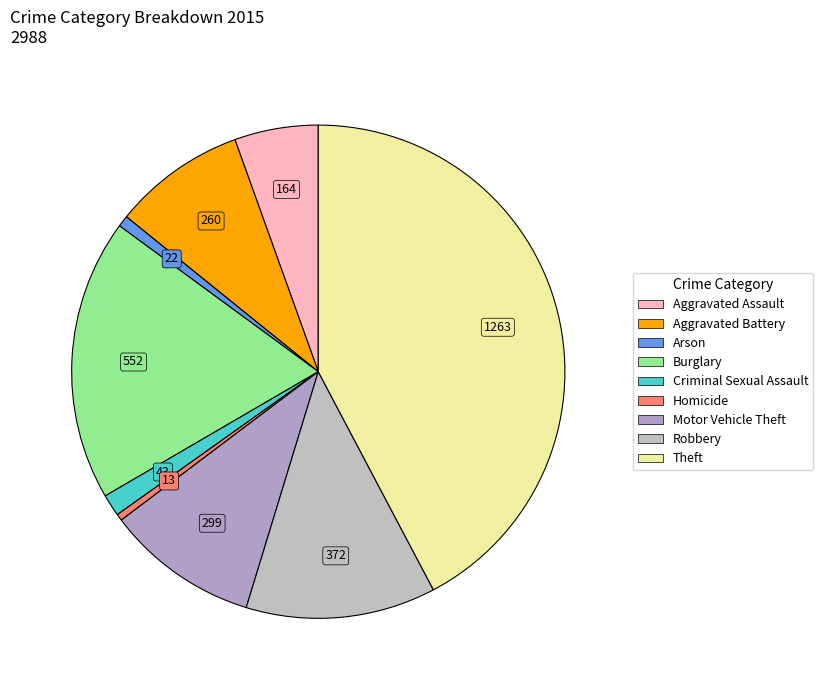

How many slices are in this pie chart?

9